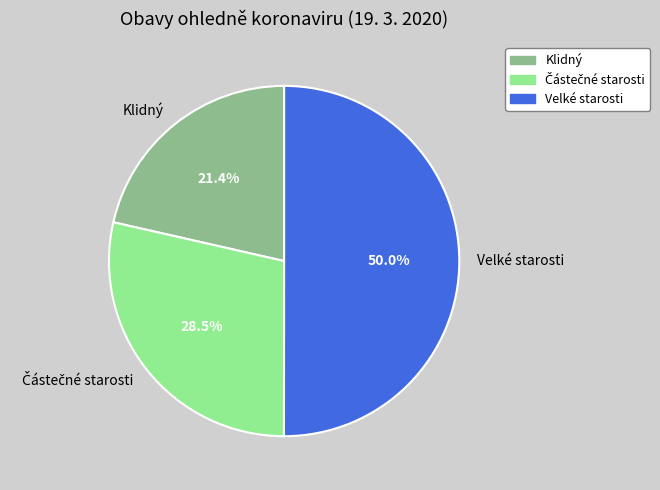

How many segments does this pie chart have?

3